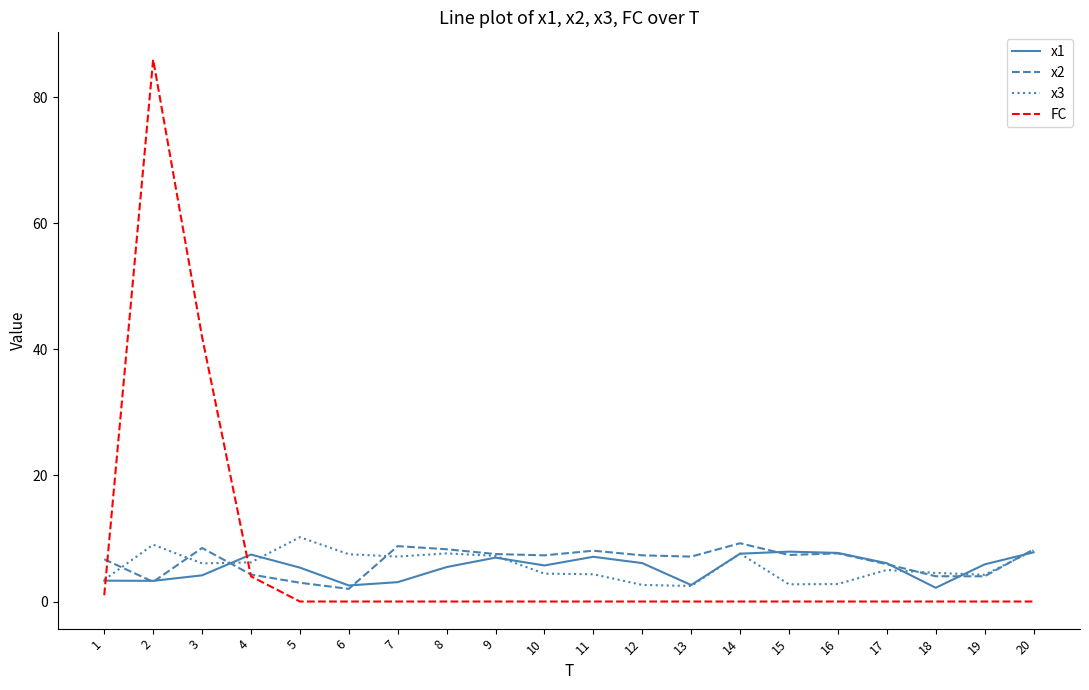

The value of x3 at 6 is 7.5. True or false?

True